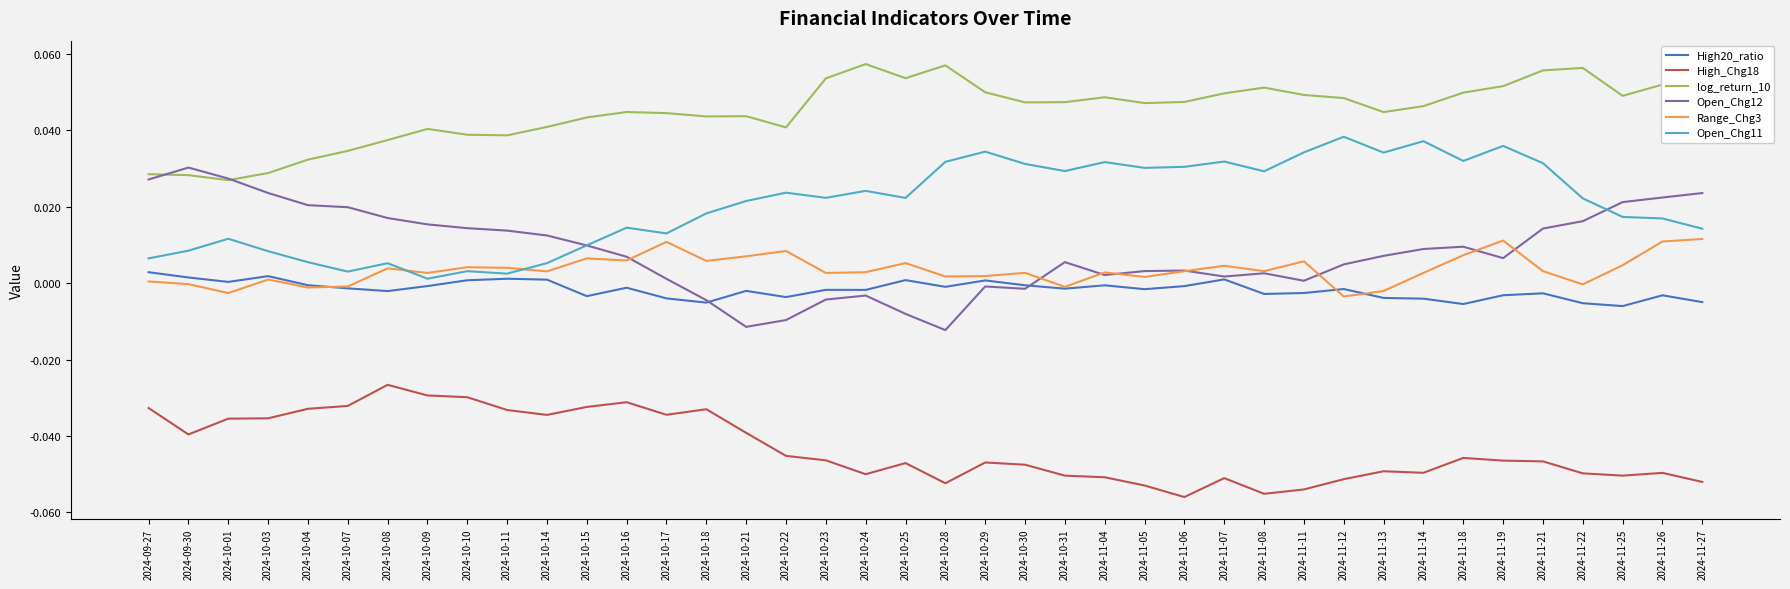

What is the greatest value displayed?

0.1